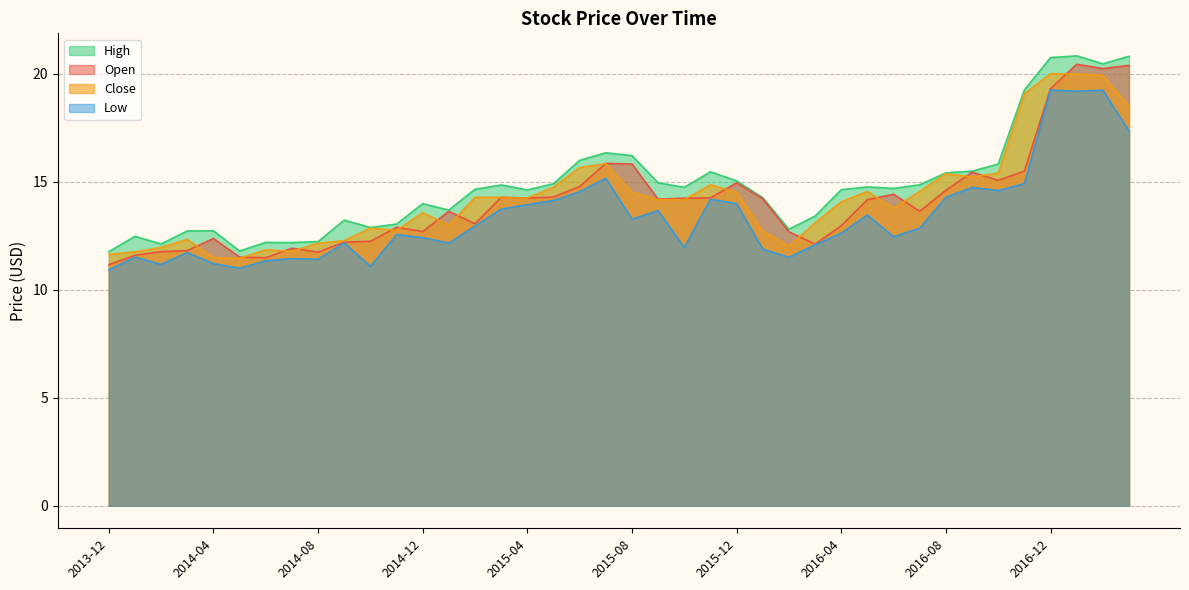

At which category is the sum across all series the highest?

2017-01